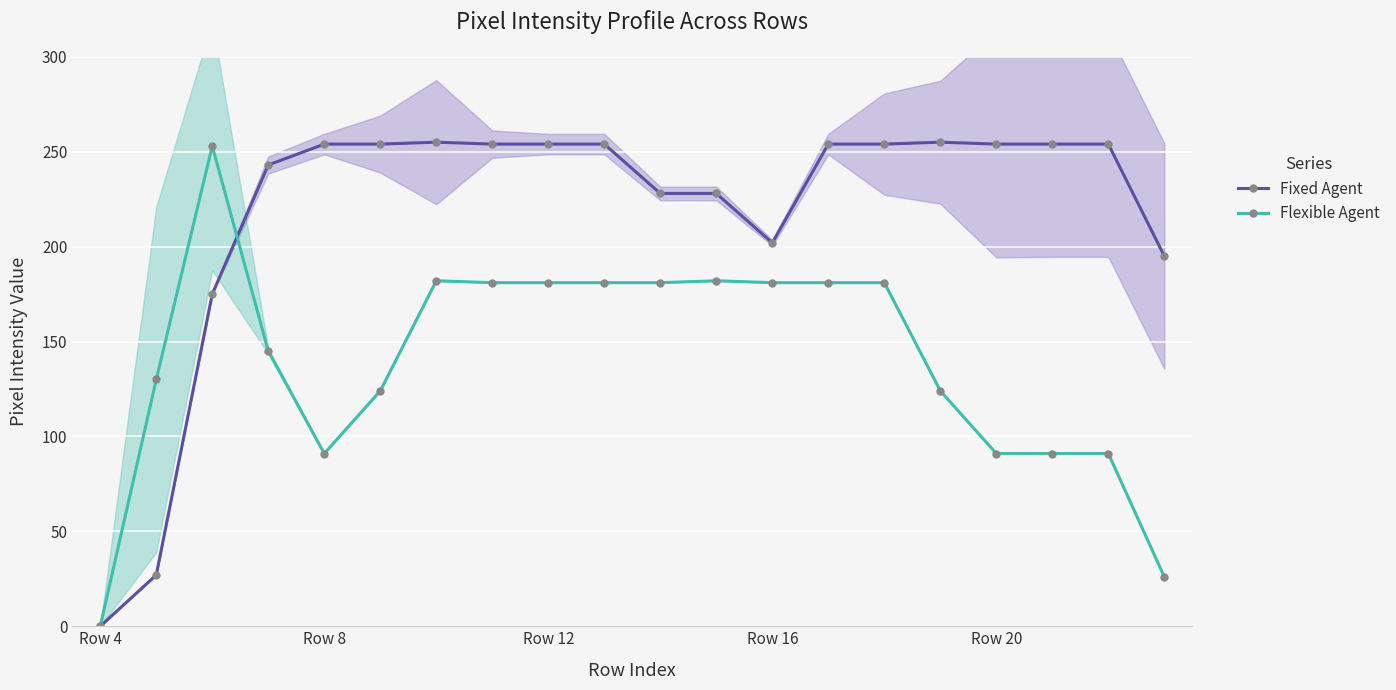

What is the total value across all series at 7?

435